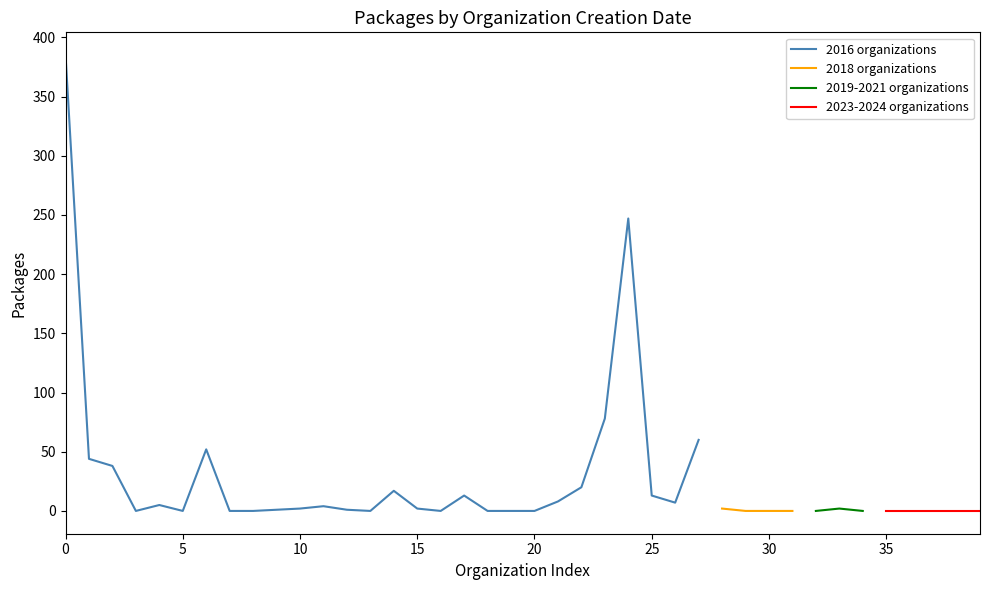

How many data points are less than 1?

19